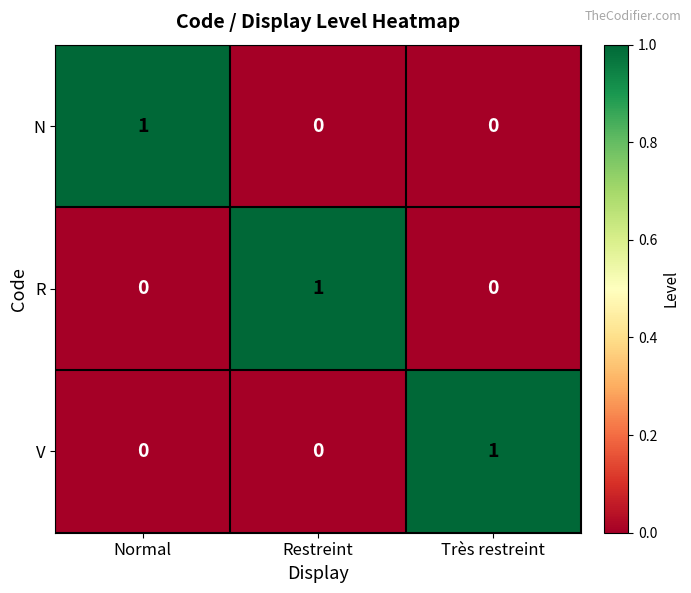

Reading left to right, extract all data points from this chart.

N: Normal=1	Restreint=0	Très restreint=0
R: Normal=0	Restreint=1	Très restreint=0
V: Normal=0	Restreint=0	Très restreint=1